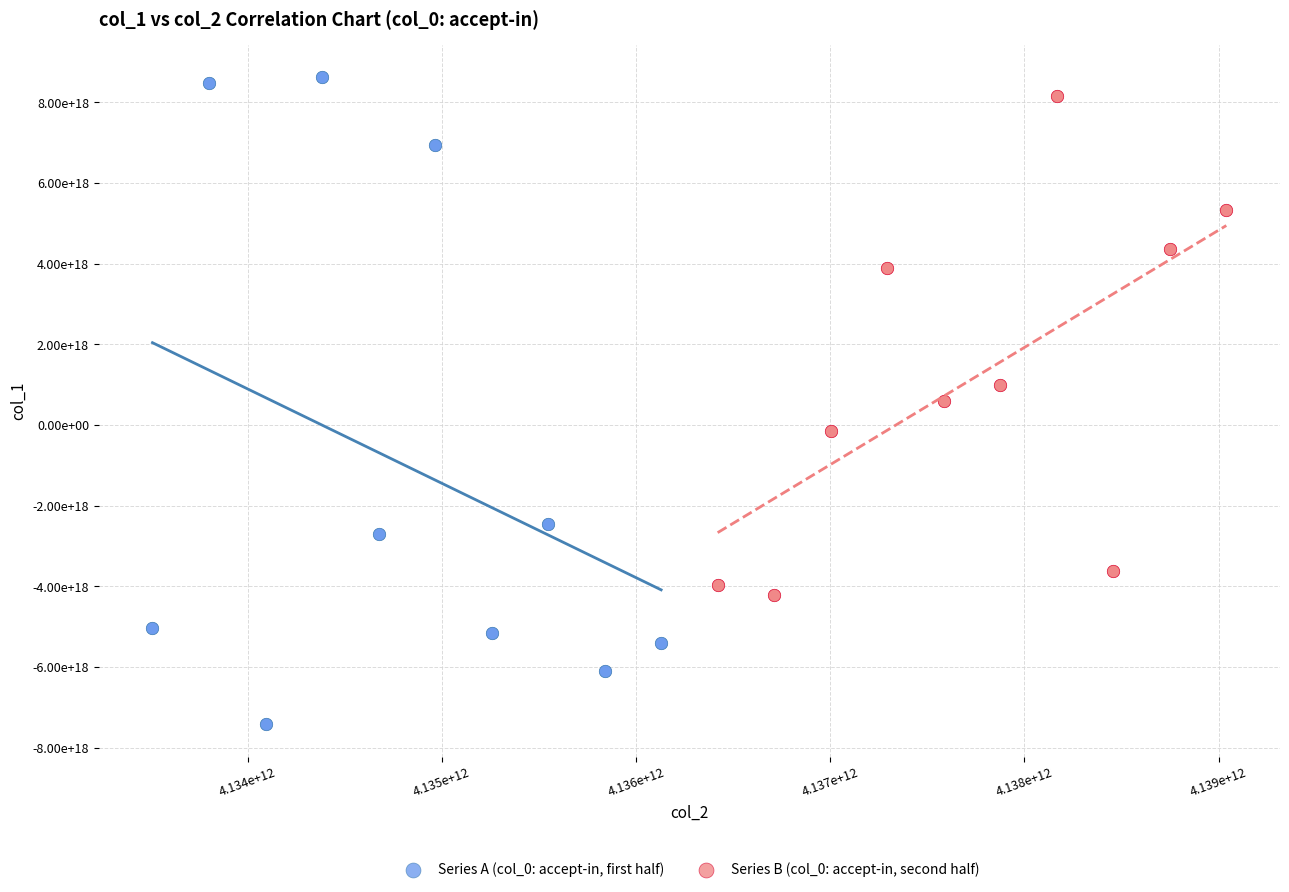

Which series reaches the minimum Y coordinate?

Series A (col_0: accept-in, first half)